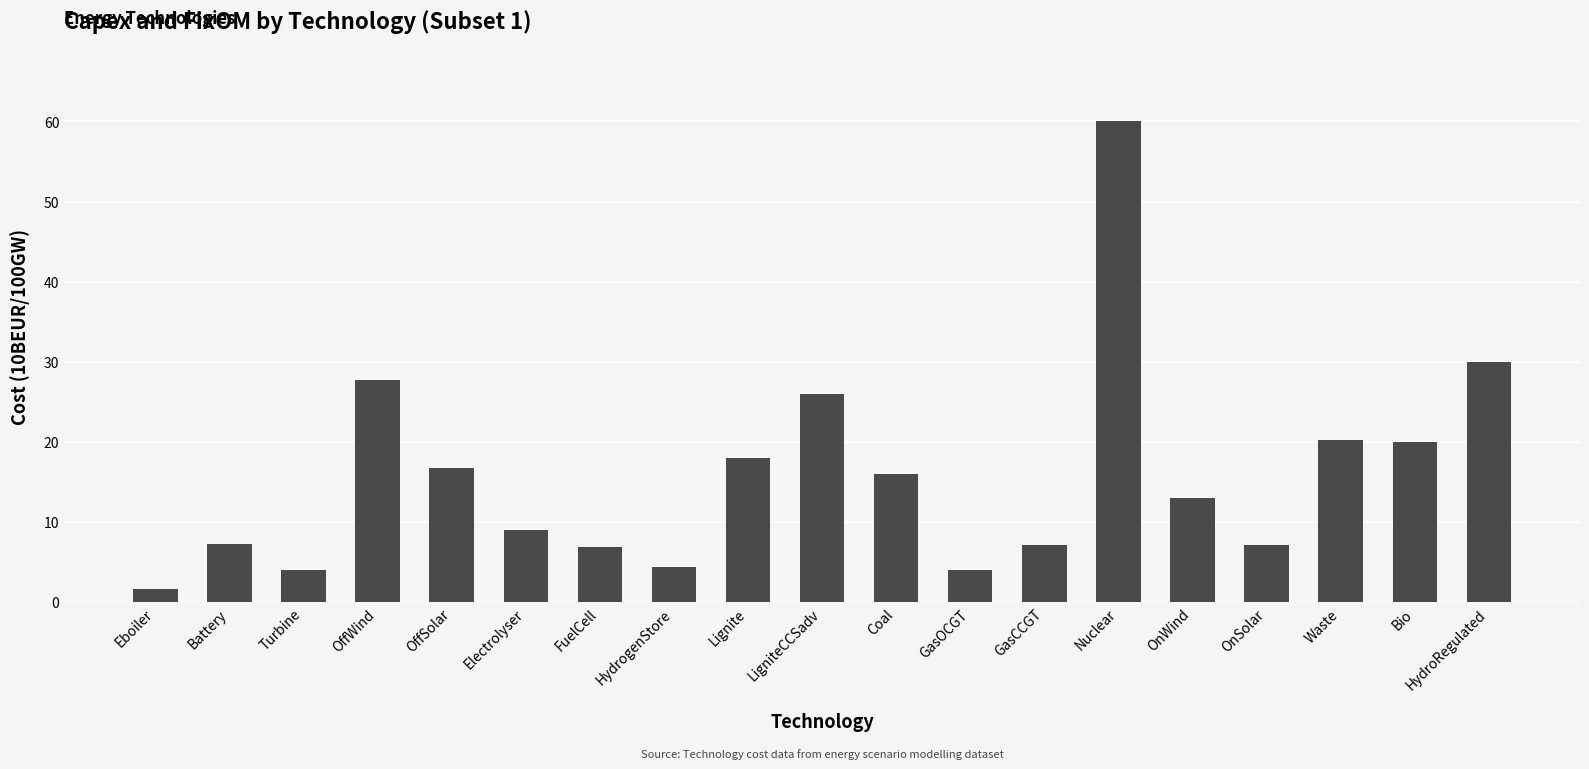

What is the sum of the values at GasCCGT and OnSolar?

14.3